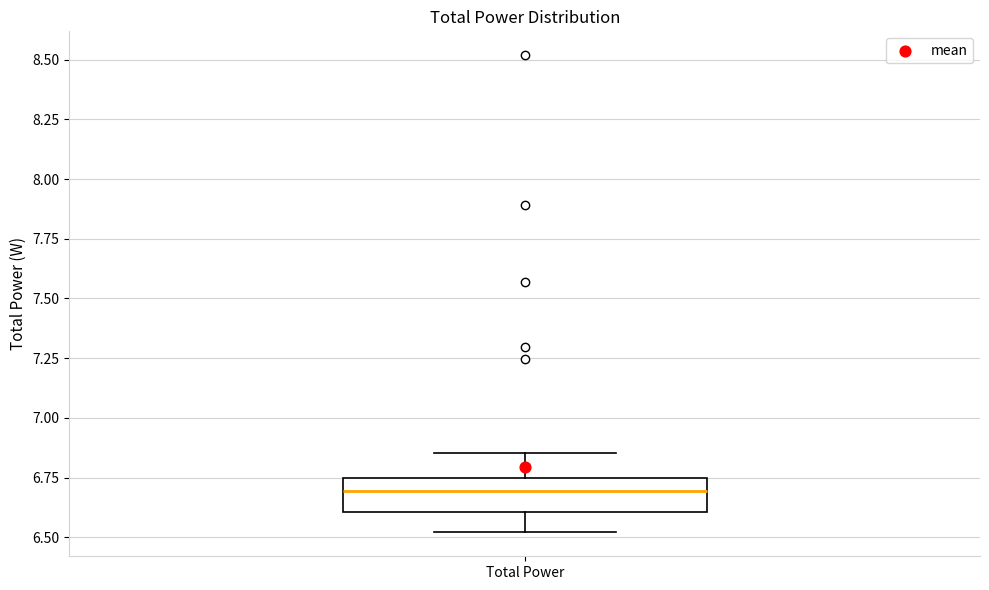

Where does the lower whisker of the box for Total Power end on the y-axis? The values are not printed on the chart, so give them approximately, as read against the axis.

6.50